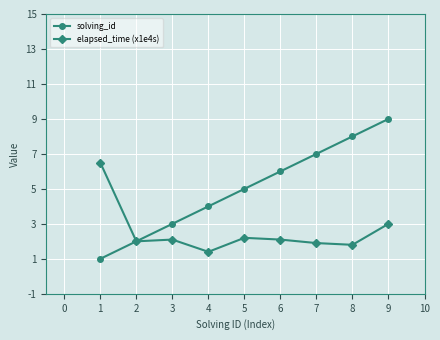

The value of solving_id at 6 is 4.0. True or false?

False